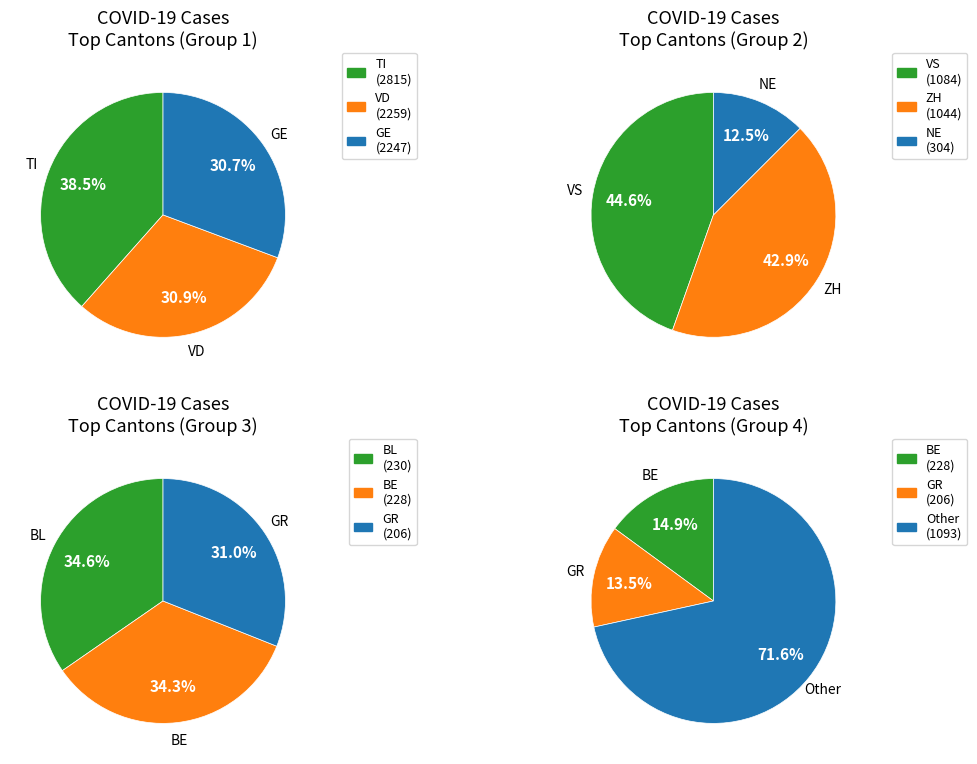

What is the ratio of the value at FR to the value at VS?

0.1